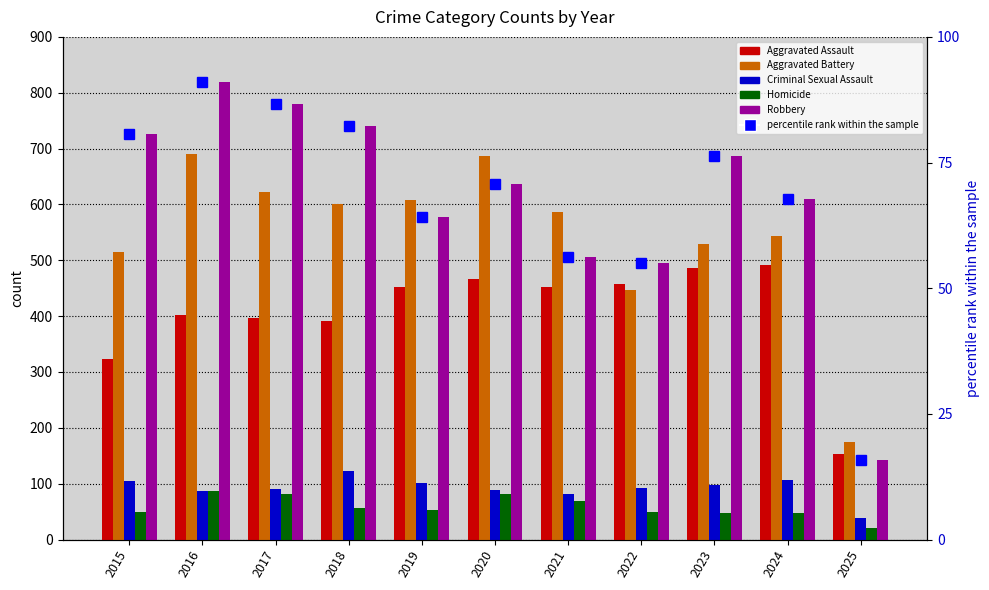

The Robbery series shows 389.8 at 2016. True or false?

False